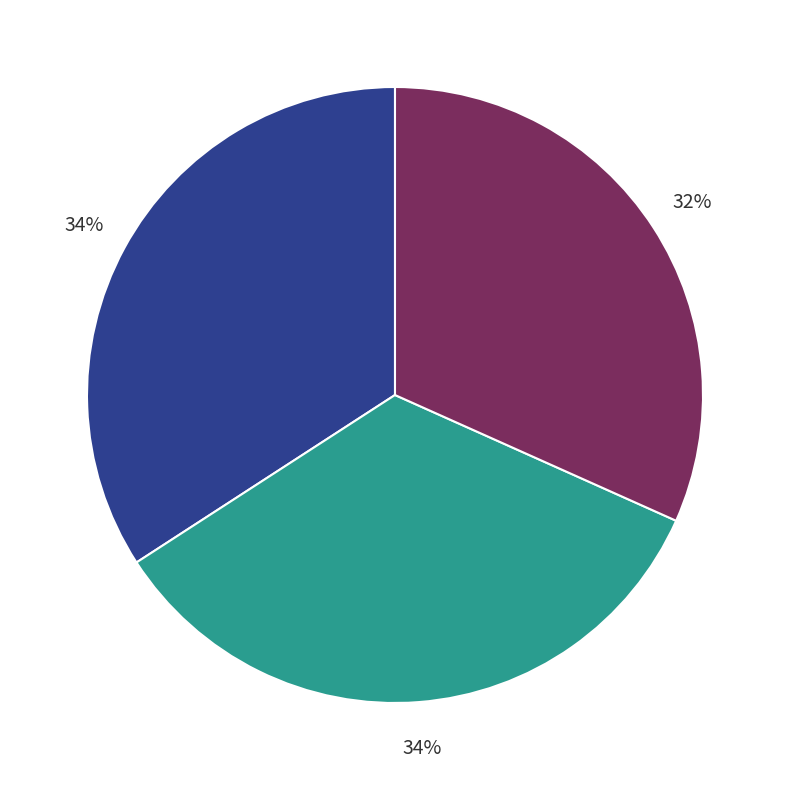

Is there a majority slice in this chart?

No